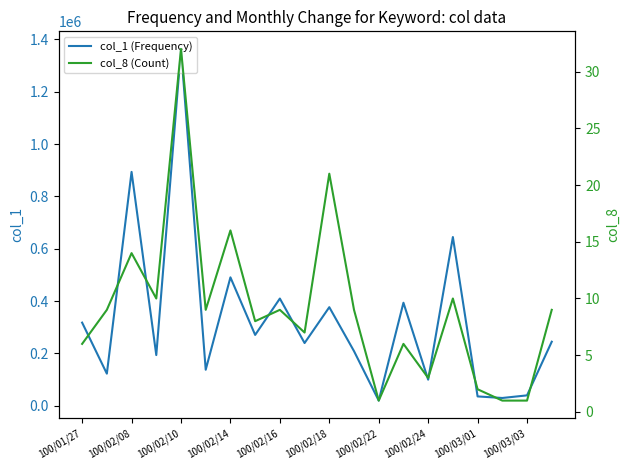

What is the maximum value for col_1 (Frequency)?

1364000